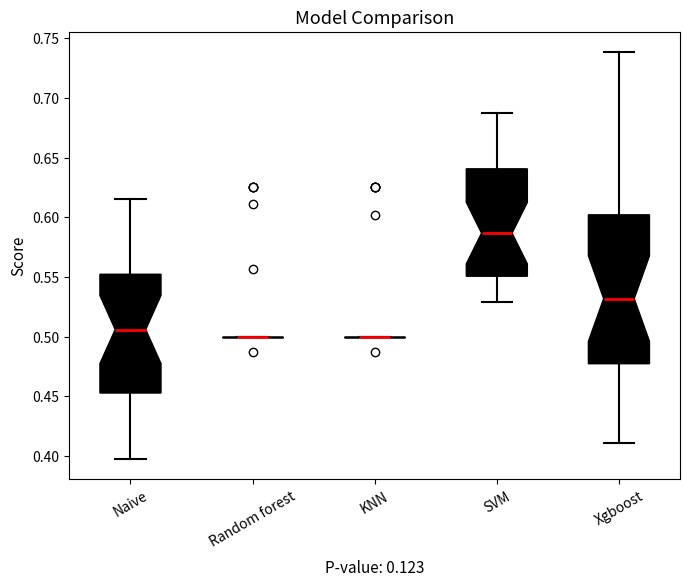

Reading left to right, read every box against the y-axis: the position of its median line, the range the box covers, and the ends of its whiskers. The values are not printed on the chart, so give them approximately, as read against the axis.

Naive: median 0.505, box 0.455 to 0.550, whiskers 0.400 to 0.615
Random forest: box collapsed to a line at 0.500, whiskers 0.500 to 0.500
KNN: box collapsed to a line at 0.500, whiskers 0.500 to 0.500
SVM: median 0.585, box 0.550 to 0.640, whiskers 0.530 to 0.690
Xgboost: median 0.530, box 0.475 to 0.600, whiskers 0.410 to 0.740